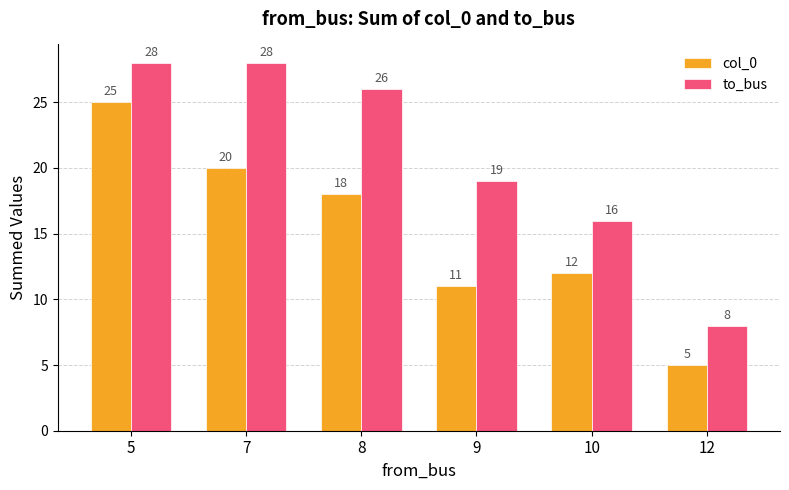

What is the minimum value for to_bus?

8